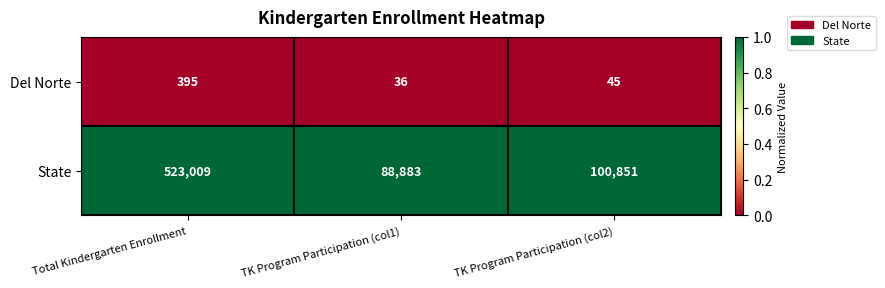

At which label is Del Norte closest to 215?

TK Program Participation (col2)